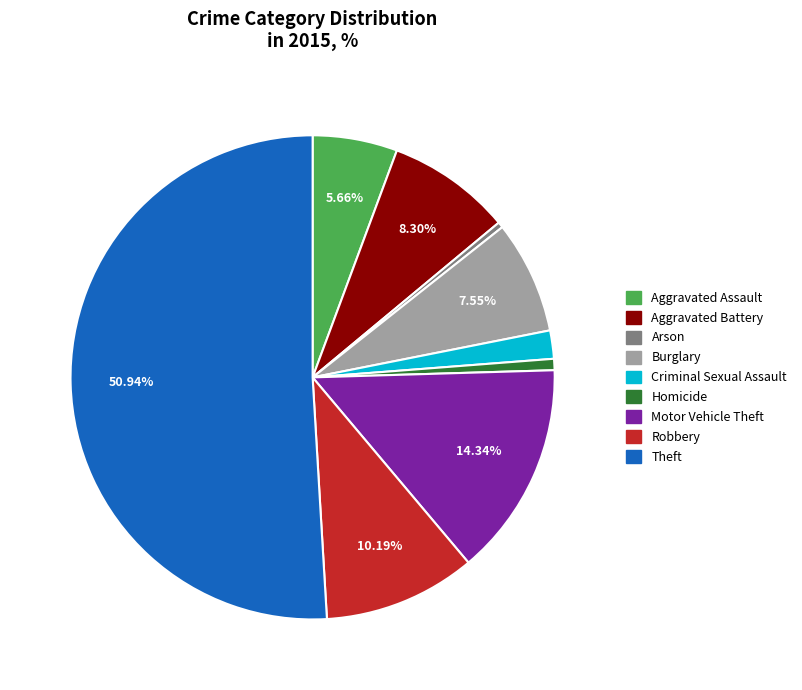

Which slice represents more than half of the pie?

Theft